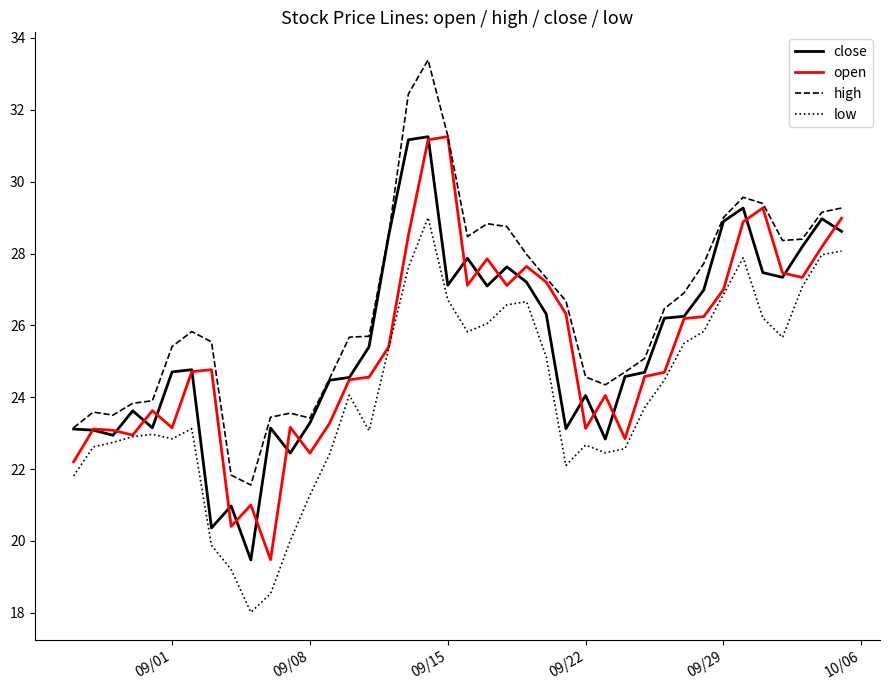

What is the highest value of the open series?

31.3